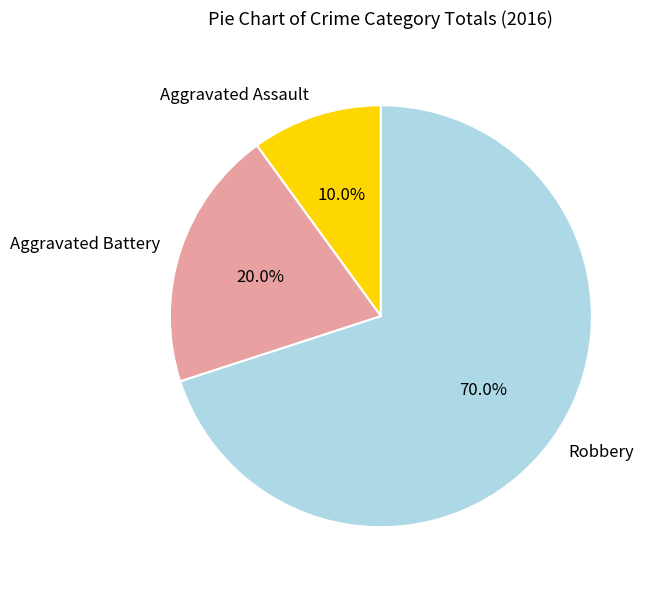

The Aggravated Battery slice represents 8% of the pie. True or false?

False